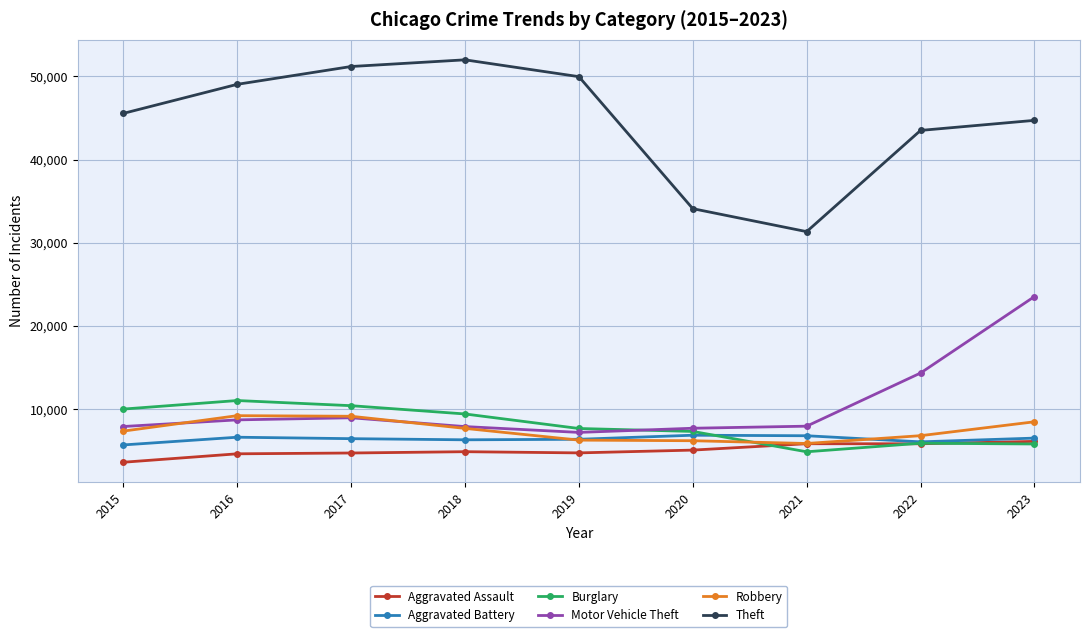

What is the total value across all series at 2022?

82483